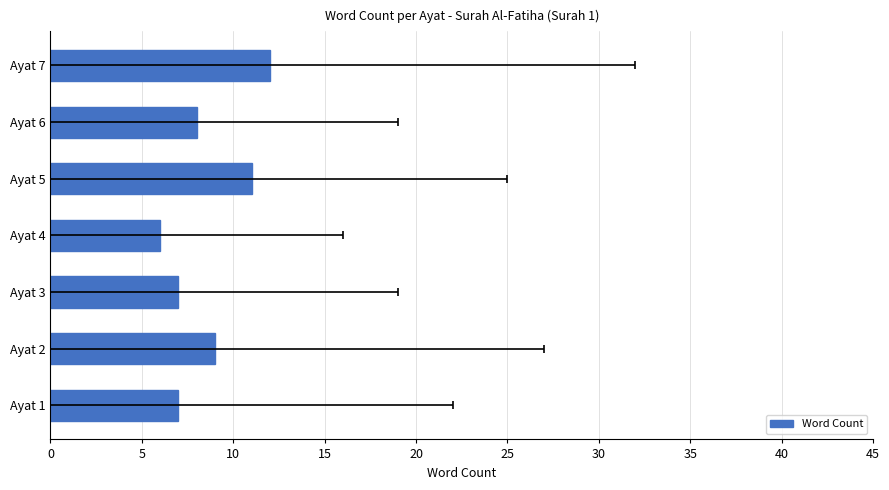

What is the ratio of the value at 5 to the value at 10?

1.3